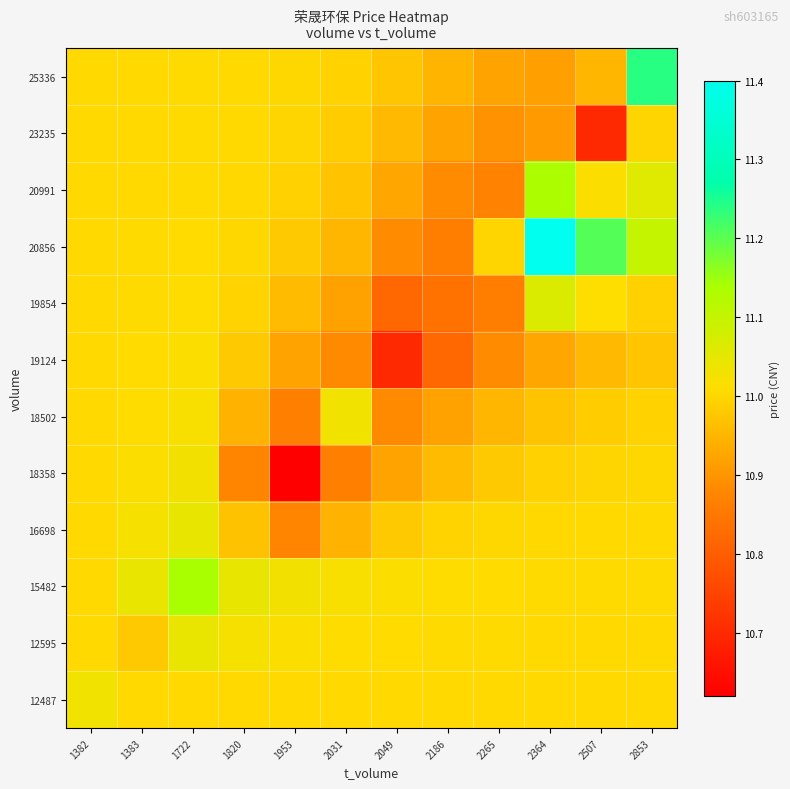

Reading left to right, transcribe all the data shown in this chart.

12487: 1382=11.0	1383=11.0	1722=11.0	1820=11.0	1953=11.0	2031=11.0	2049=11.0	2186=11.0	2265=11.0	2364=11.0	2507=11.0	2853=11.0
12595: 1382=11.0	1383=11.0	1722=11.0	1820=11.0	1953=11.0	2031=11.0	2049=11.0	2186=11.0	2265=11.0	2364=11.0	2507=11.0	2853=11.0
15482: 1382=11.0	1383=11.0	1722=11.1	1820=11.0	1953=11.0	2031=11.0	2049=11.0	2186=11.0	2265=11.0	2364=11.0	2507=11.0	2853=11.0
16698: 1382=11.0	1383=11.0	1722=11.0	1820=11.0	1953=10.9	2031=10.9	2049=11.0	2186=11.0	2265=11.0	2364=11.0	2507=11.0	2853=11.0
18358: 1382=11.0	1383=11.0	1722=11.0	1820=10.9	1953=10.6	2031=10.9	2049=10.9	2186=11.0	2265=11.0	2364=11.0	2507=11.0	2853=11.0
18502: 1382=11.0	1383=11.0	1722=11.0	1820=10.9	1953=10.9	2031=11.0	2049=10.9	2186=10.9	2265=11.0	2364=11.0	2507=11.0	2853=11.0
19124: 1382=11.0	1383=11.0	1722=11.0	1820=11.0	1953=10.9	2031=10.9	2049=10.7	2186=10.8	2265=10.9	2364=10.9	2507=11.0	2853=11.0
19854: 1382=11.0	1383=11.0	1722=11.0	1820=11.0	1953=11.0	2031=10.9	2049=10.8	2186=10.8	2265=10.9	2364=11.1	2507=11.0	2853=11.0
20856: 1382=11.0	1383=11.0	1722=11.0	1820=11.0	1953=11.0	2031=11.0	2049=10.9	2186=10.9	2265=11.0	2364=11.4	2507=11.2	2853=11.1
20991: 1382=11.0	1383=11.0	1722=11.0	1820=11.0	1953=11.0	2031=11.0	2049=10.9	2186=10.9	2265=10.9	2364=11.1	2507=11.0	2853=11.1
23235: 1382=11.0	1383=11.0	1722=11.0	1820=11.0	1953=11.0	2031=11.0	2049=11.0	2186=10.9	2265=10.9	2364=10.9	2507=10.7	2853=11.0
25336: 1382=11.0	1383=11.0	1722=11.0	1820=11.0	1953=11.0	2031=11.0	2049=11.0	2186=10.9	2265=10.9	2364=10.9	2507=11.0	2853=11.2